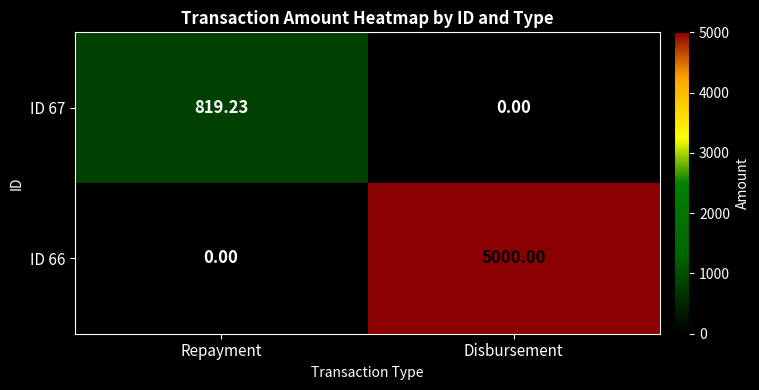

Is the value of ID 66 at Disbursement greater than the value of ID 67 at Repayment?

Yes